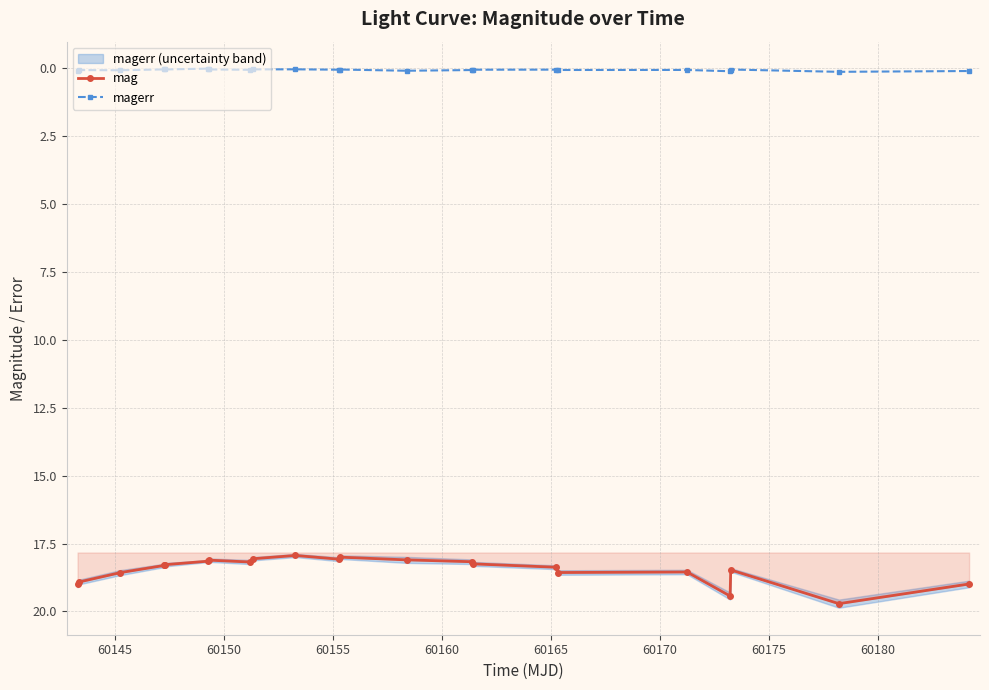

What is the minimum value for mag?

17.9